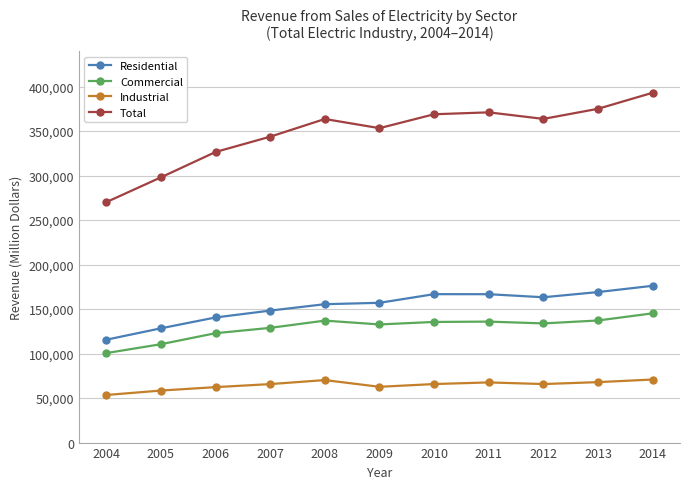

Is the value of Commercial at 2009 greater than the value of Industrial at 2008?

Yes